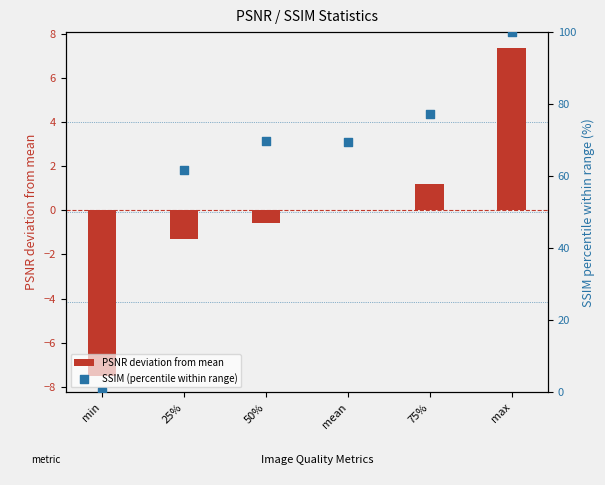

At how many categories does at least one series exceed 87?

1